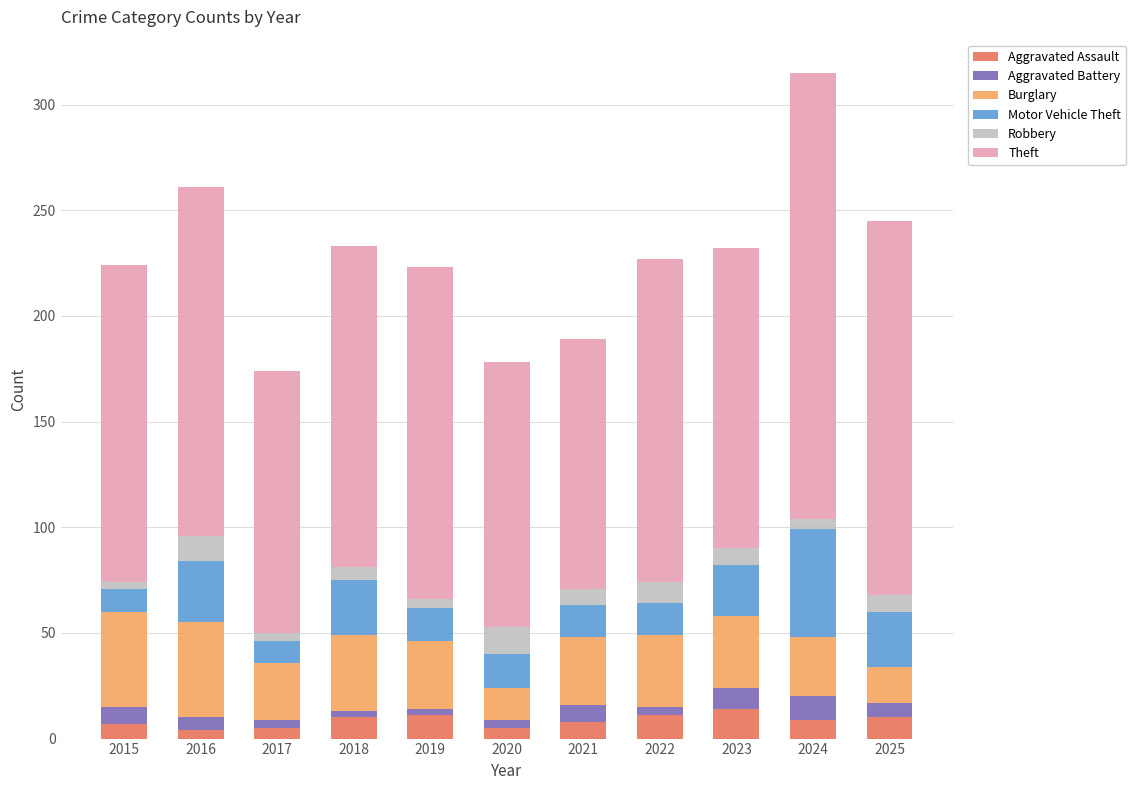

At which category is the sum across all series the highest?

2024